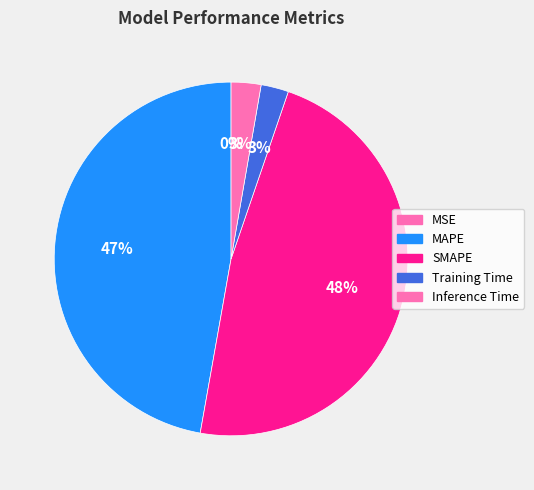

Rank the categories by value from highest to lowest.

SMAPE, MAPE, Inference Time, Training Time, MSE